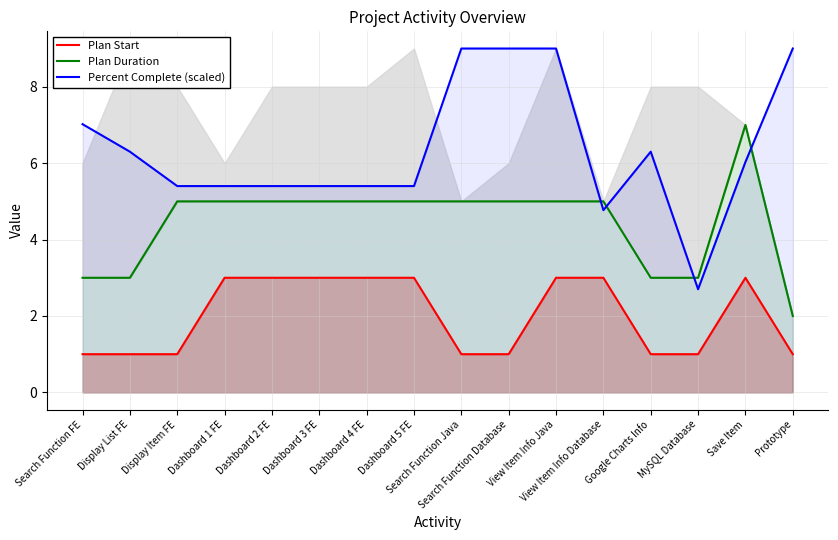

In Percent Complete (scaled), how many points are lower than both neighbors (excluding endpoints)?

2